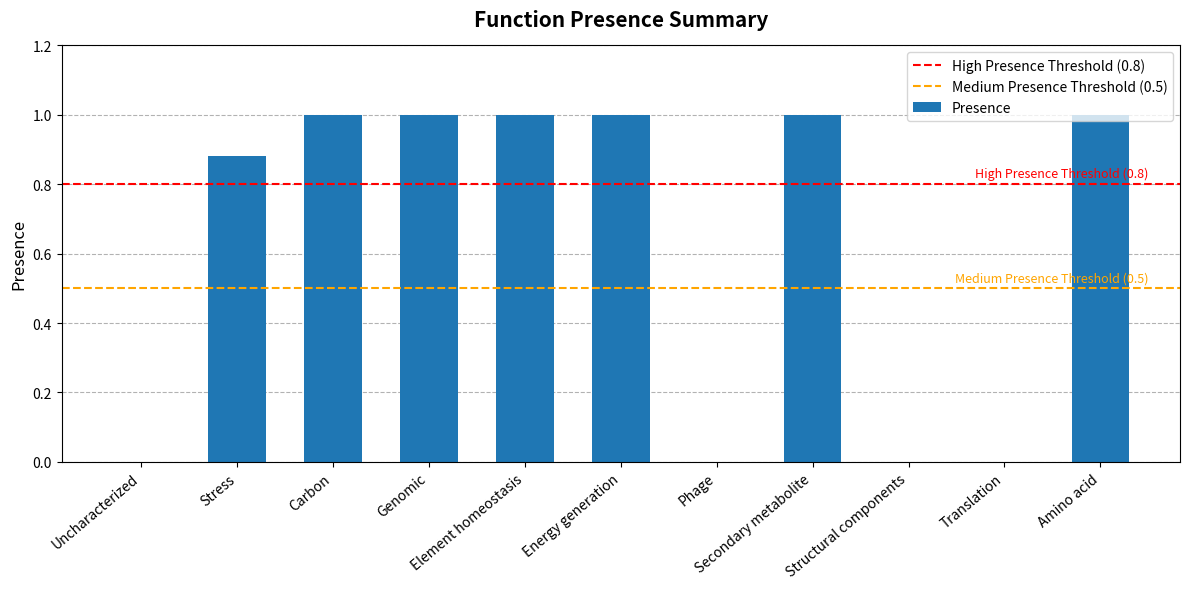

The chart shows a value of 0.0 at Phage. True or false?

True